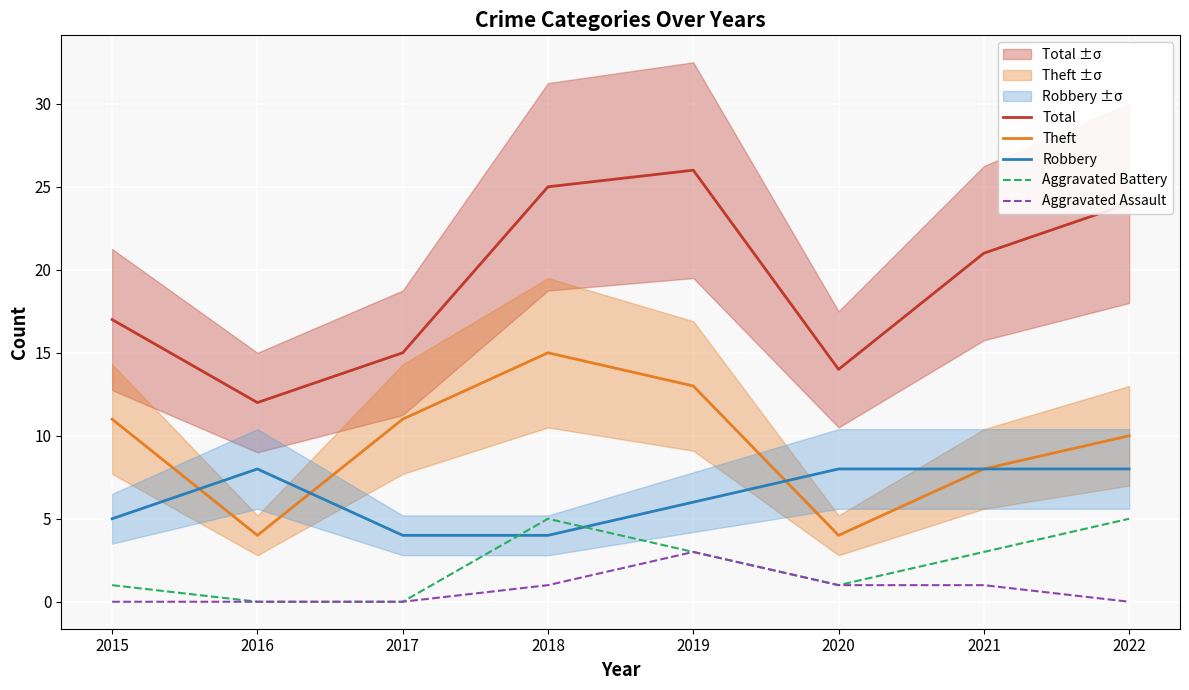

Where is Total nearest to the value 19?

2015